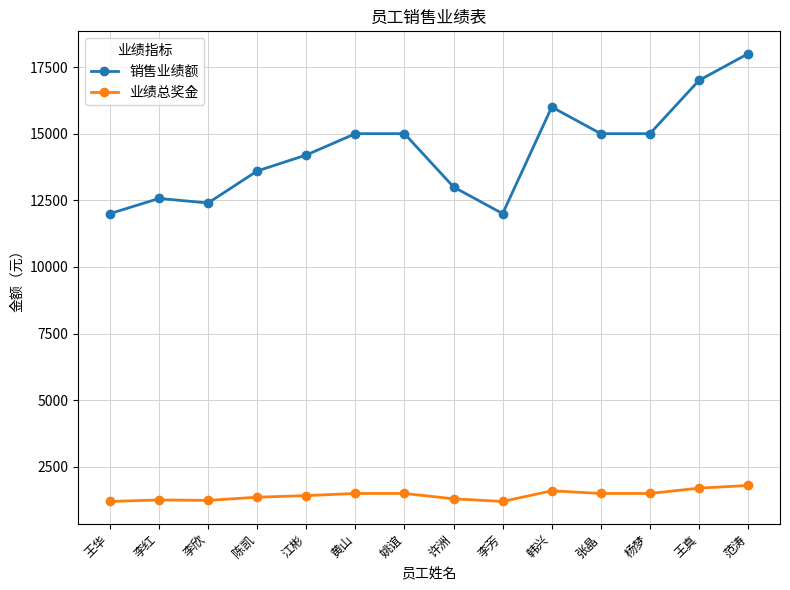

What is the greatest value displayed?

18000